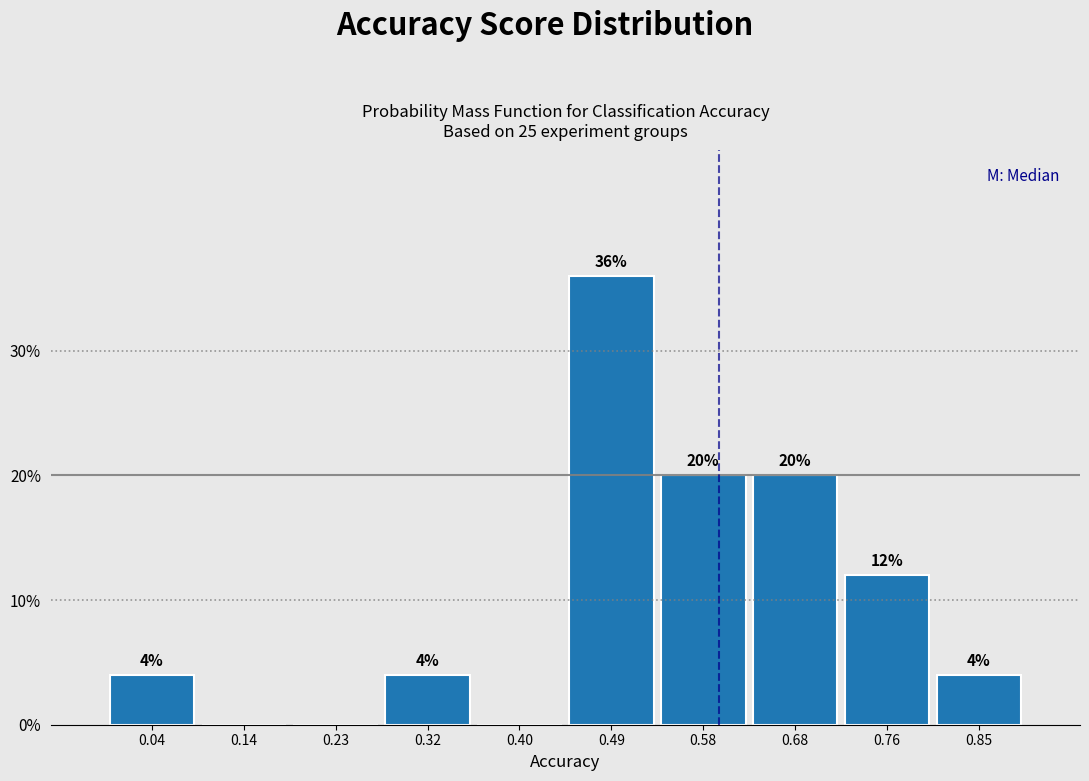

Which range on the x-axis has the tallest bar?

0.45 to 0.54